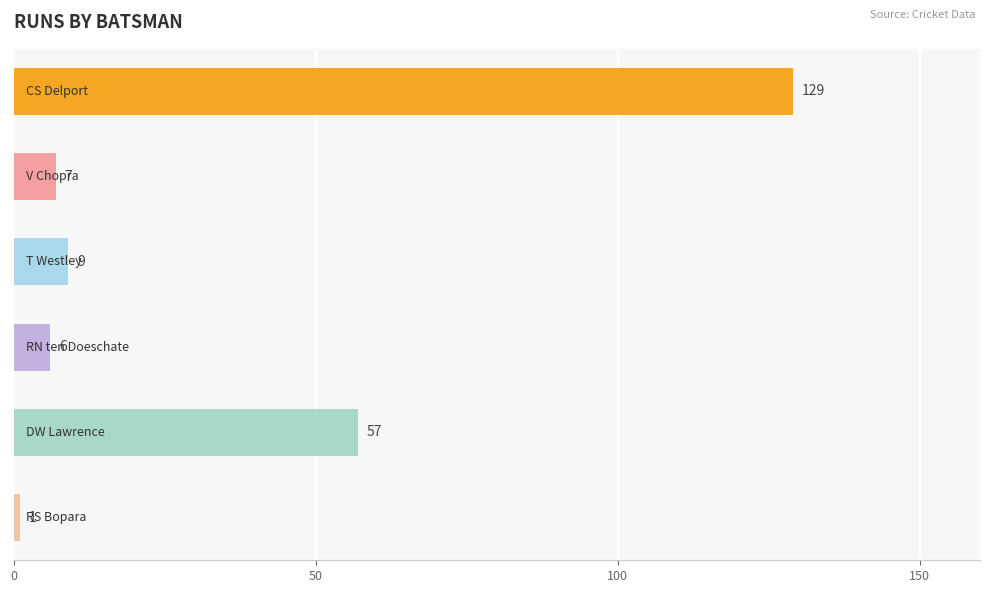

Are the bars horizontal?

Yes